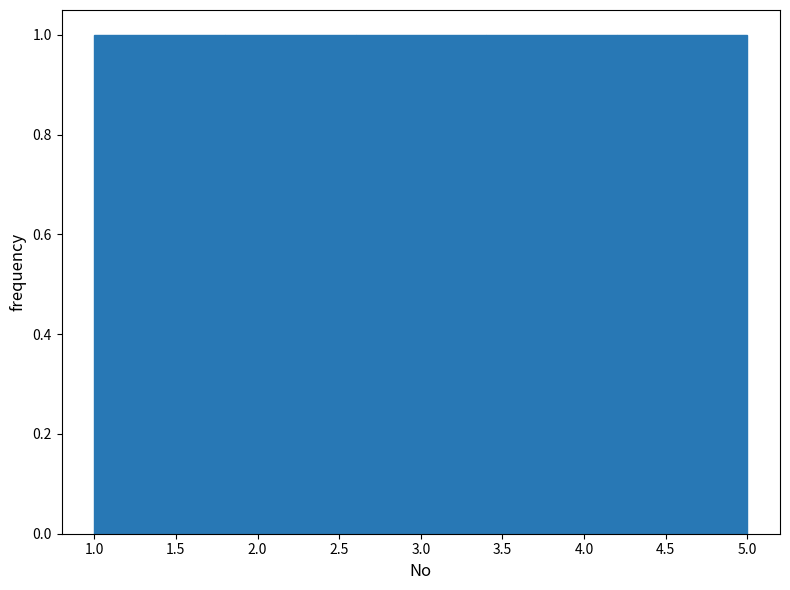

How tall is the bar that spans 3.4 to 4.2 on the x-axis? The values are not printed on the chart, so give them approximately, as read against the axis.

1